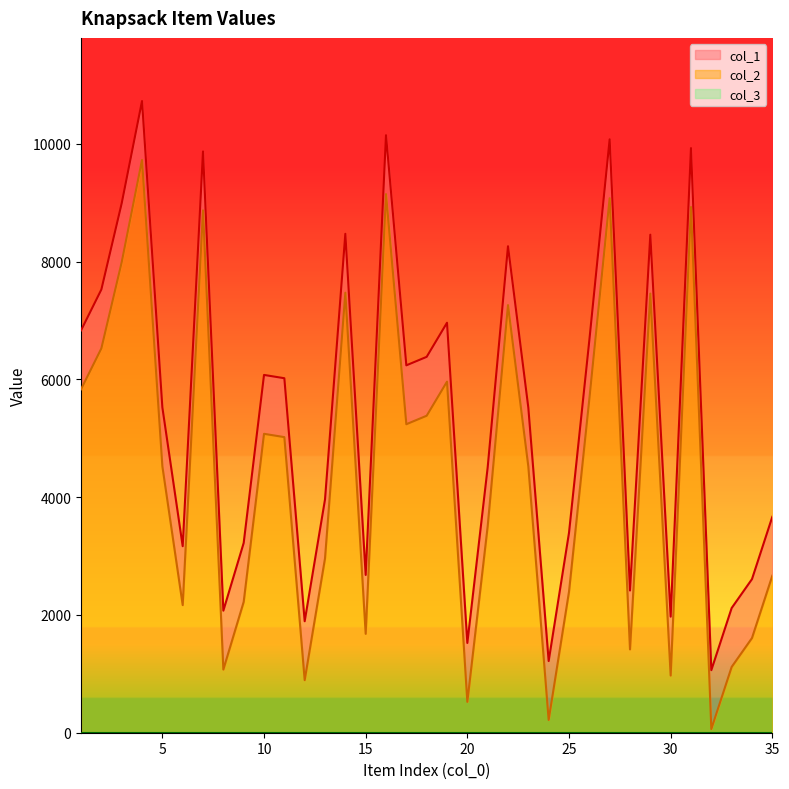

What is the minimum value shown in the chart?

62